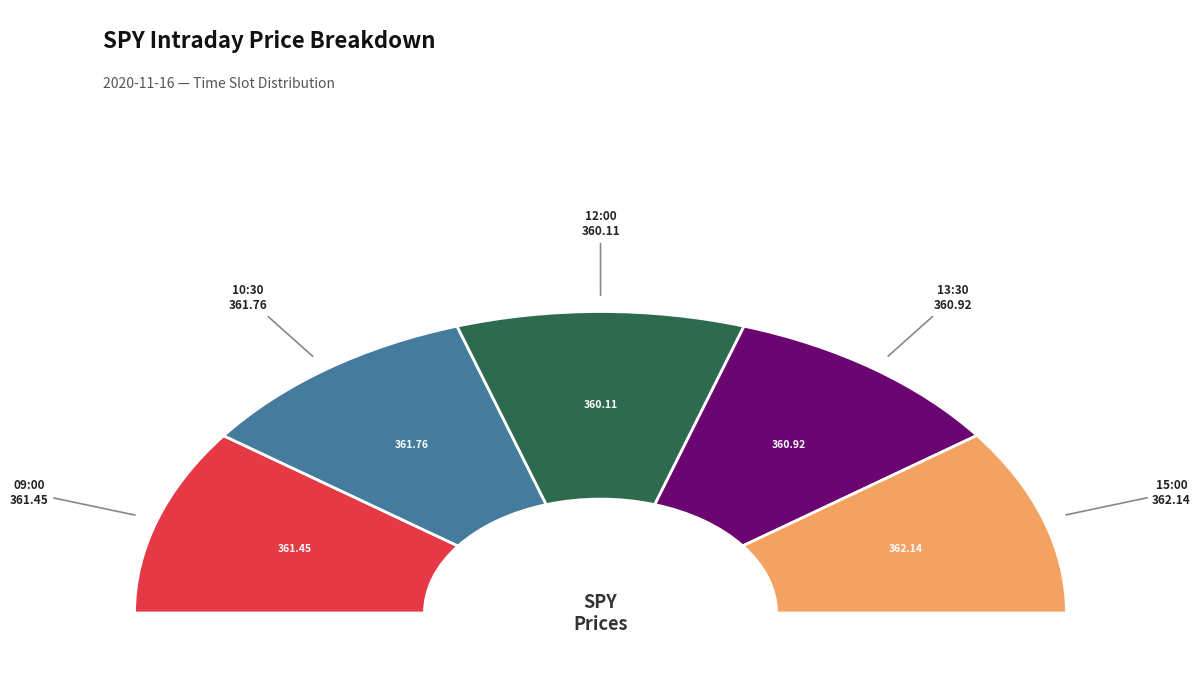

Which category has the smallest portion of the pie?

12:00